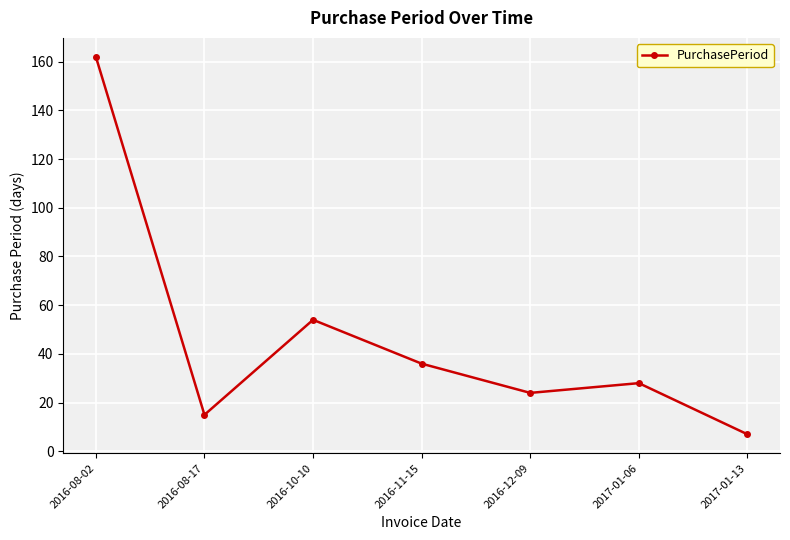

Reading left to right, transcribe all the data shown in this chart.

2016-08-02=162	2016-08-17=15	2016-10-10=54	2016-11-15=36	2016-12-09=24	2017-01-06=28	2017-01-13=7